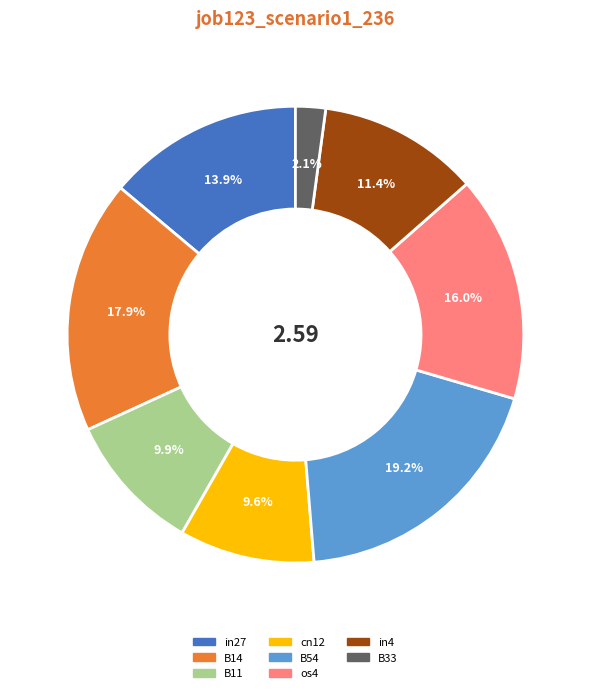

Is there a majority slice in this chart?

No